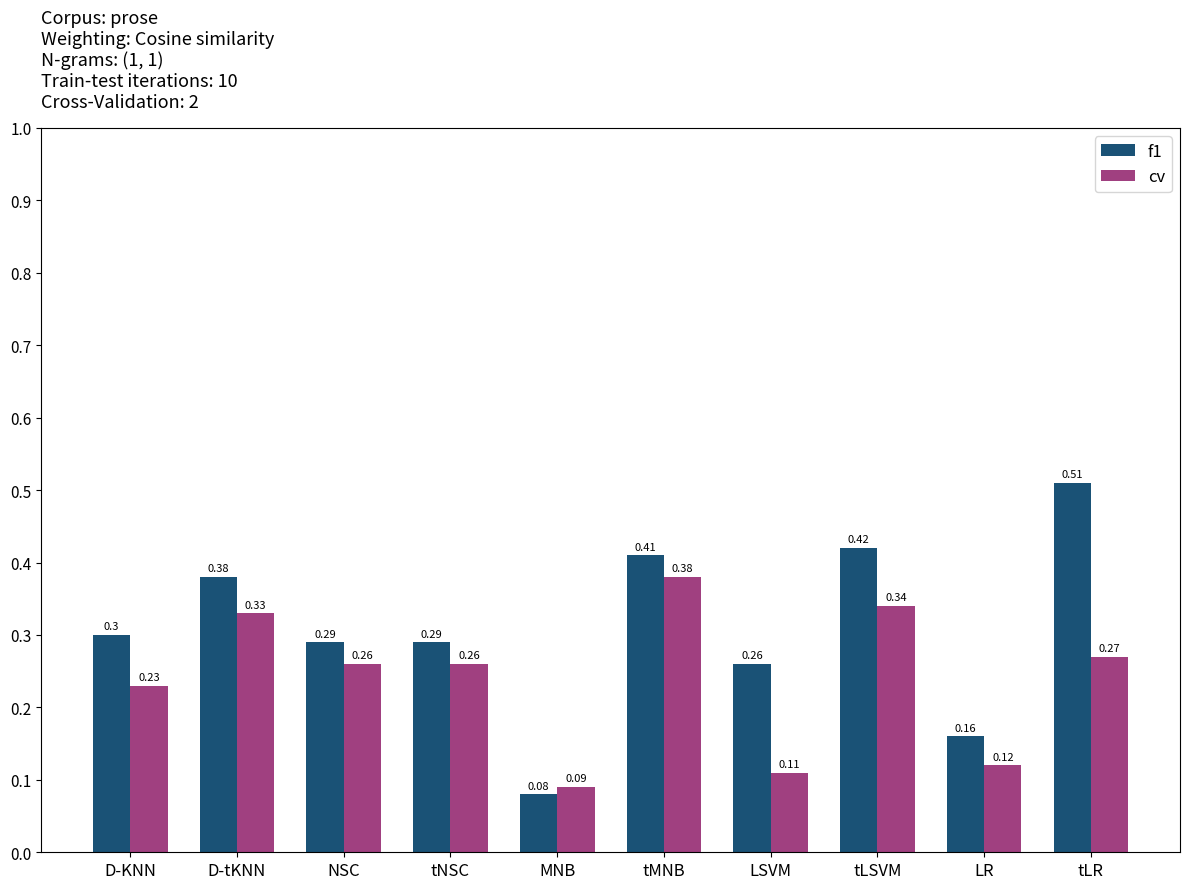

Which category has the highest value in the f1 series?

tLR